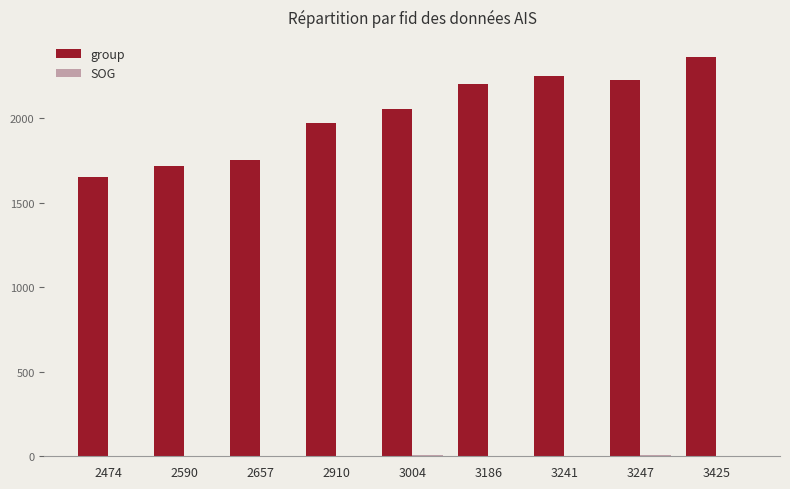

What is the sum of all group values?

18198.0